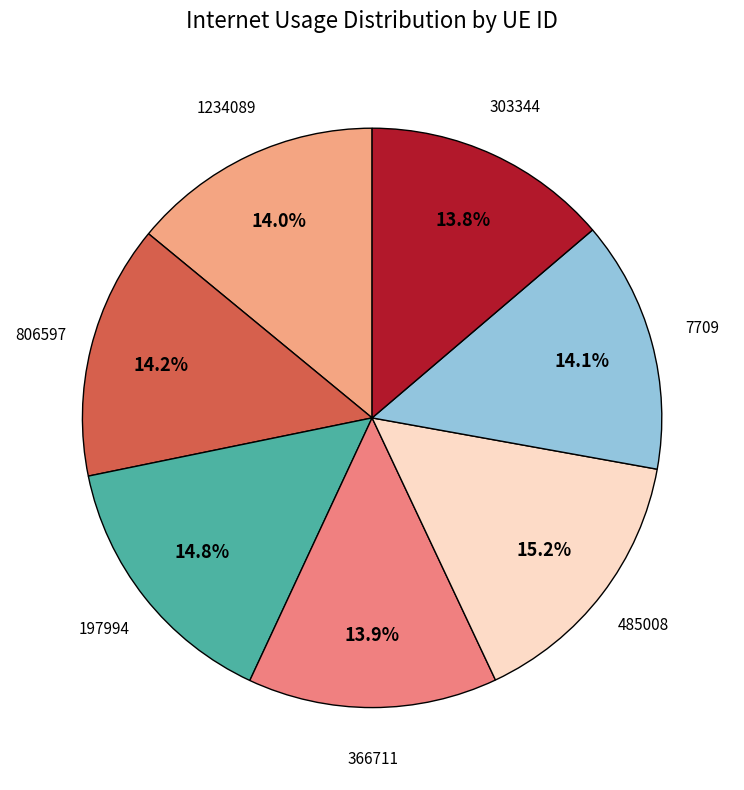

What is the ratio of the value at 7709 to the value at 303344?

1.0